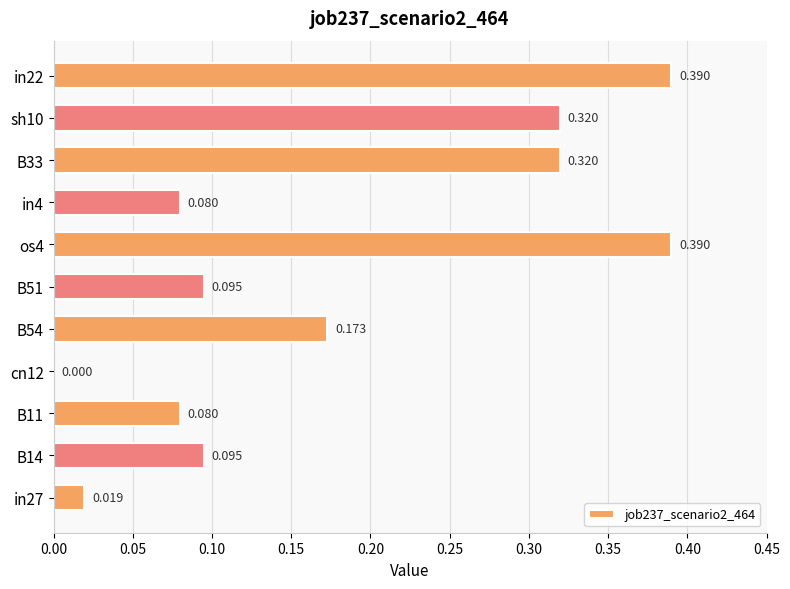

At which label is the value closest to 0?

cn12